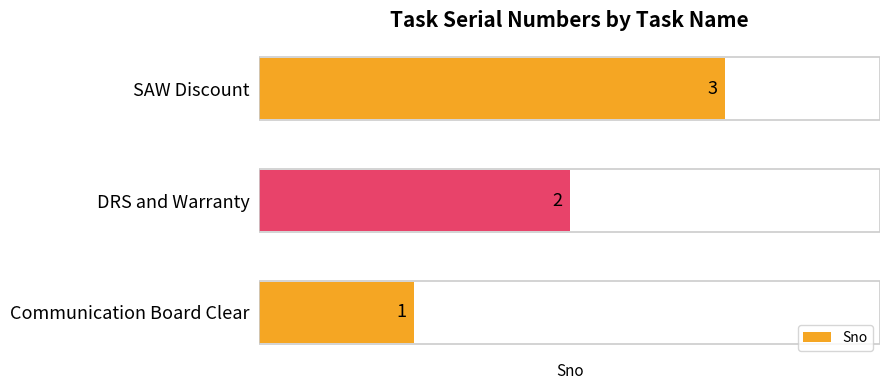

The value at Communication Board Clear is 1. True or false?

True